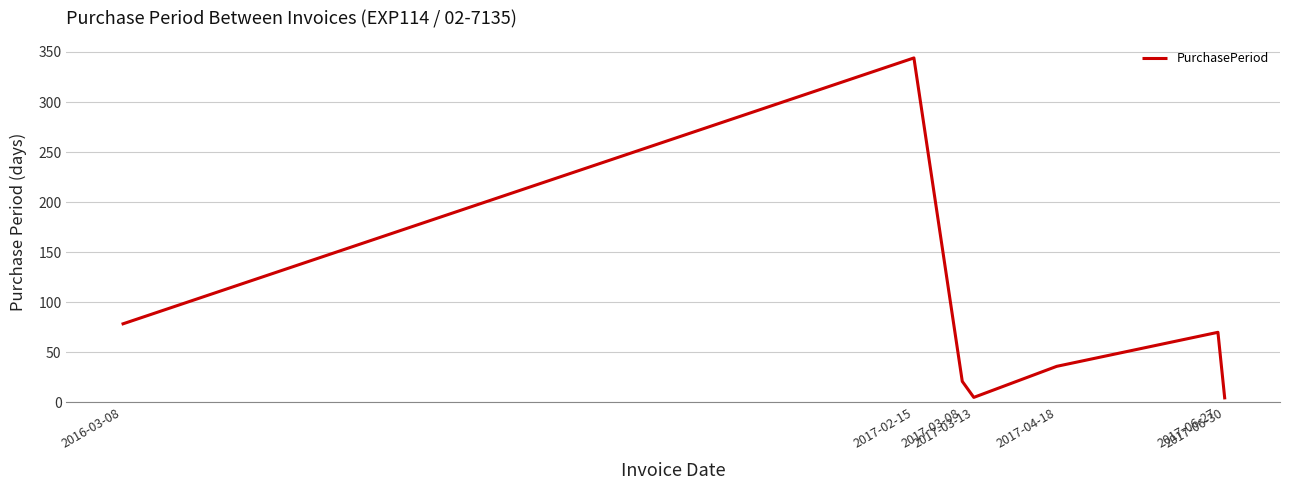

Does the chart display data point markers on the line(s)?

No